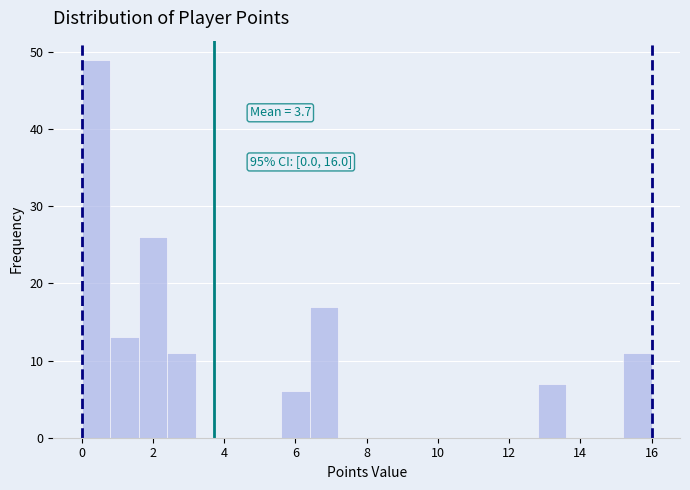

Which range on the x-axis has the tallest bar?

0.0 to 0.8